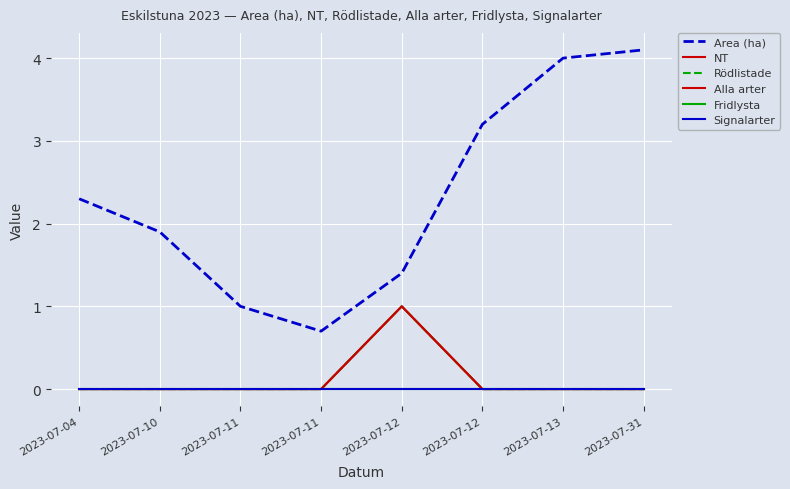

The Rödlistade series shows -0.4 at 2023-07-10. True or false?

False